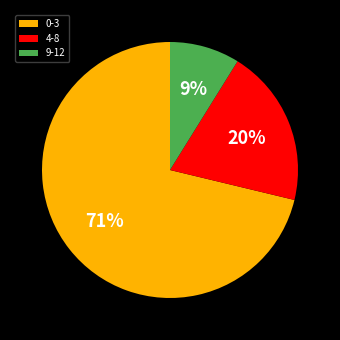

Between 0-3 and 9-12, which is larger?

0-3